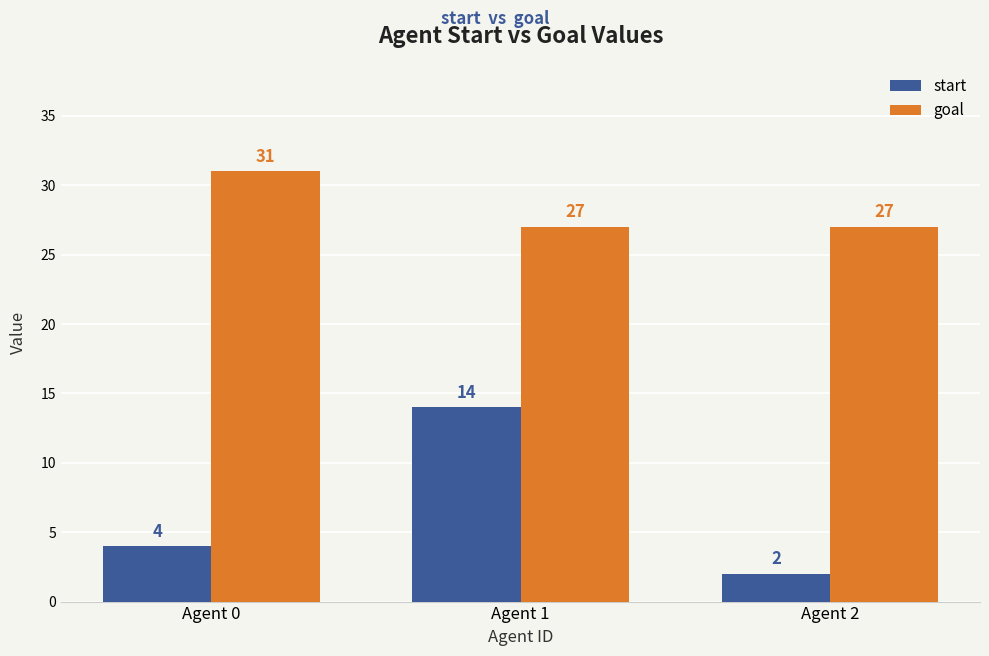

What is the sum of all goal values?

85